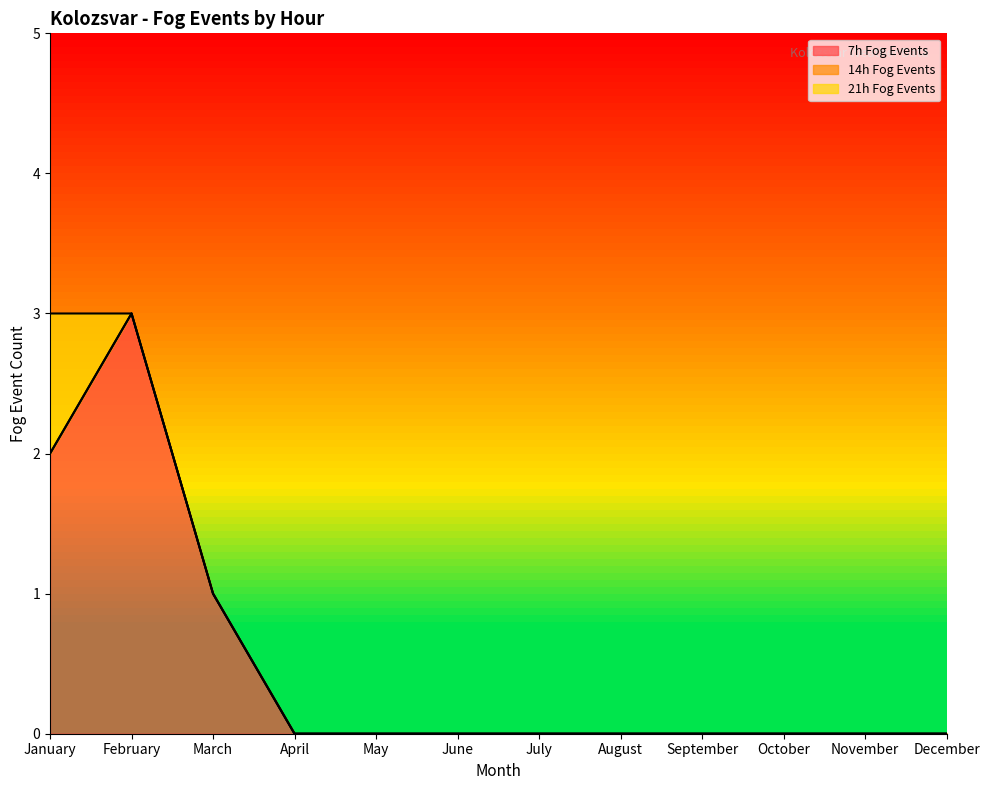

Which category has the lowest value across all series?

April